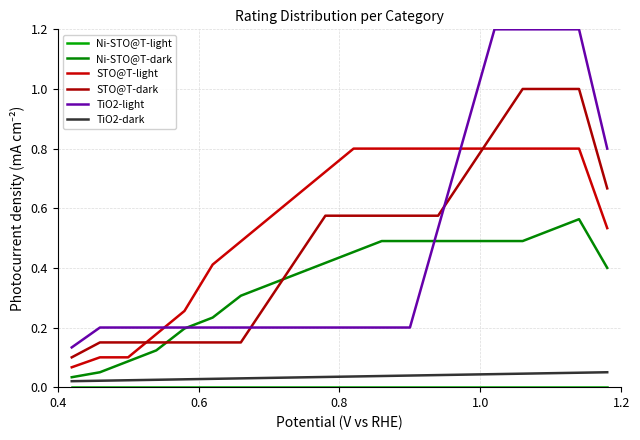

Which series has the largest range (max minus min)?

TiO2-light